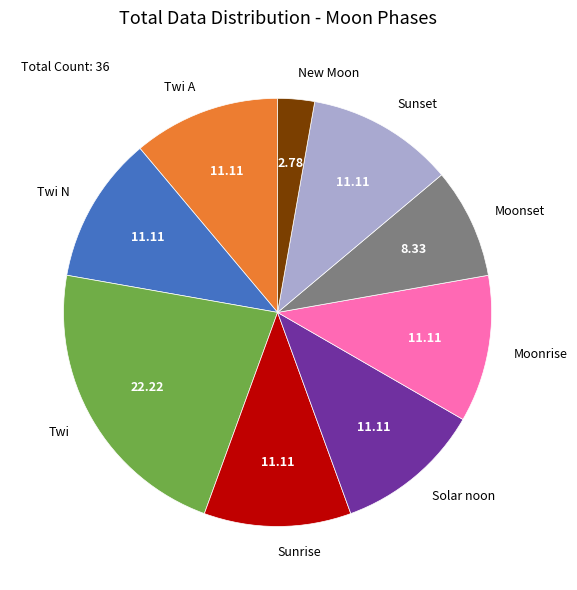

Which slice is the largest?

Twi